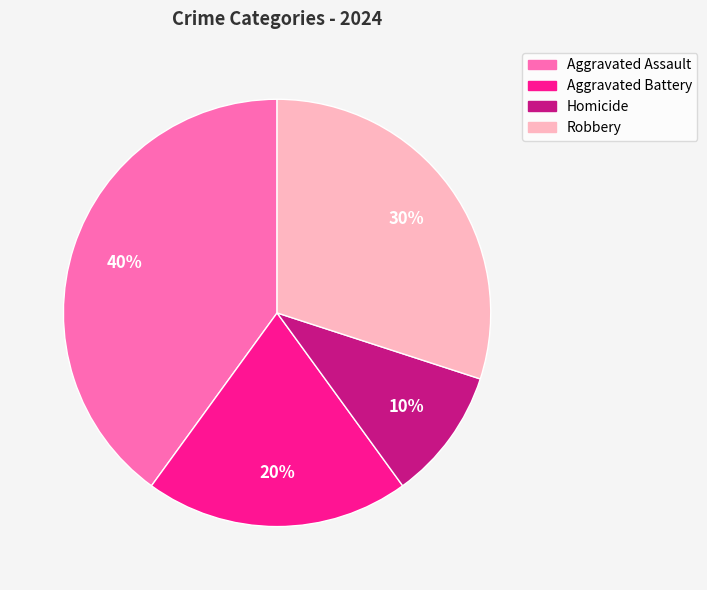

Combined, do Aggravated Assault and Robbery account for over 50%?

Yes